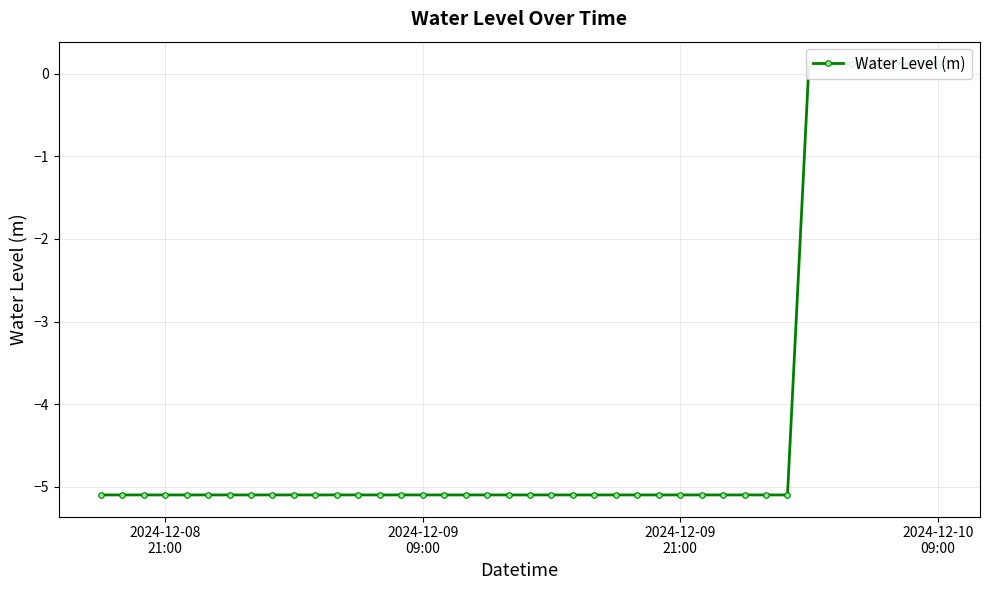

Does the chart have visible grid lines?

Yes